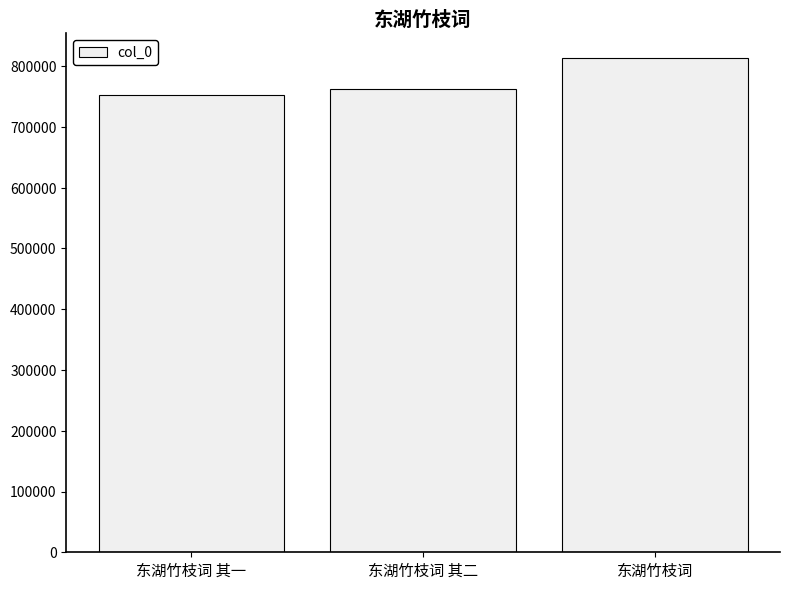

The value at 东湖竹枝词 其一 is 429407. True or false?

False